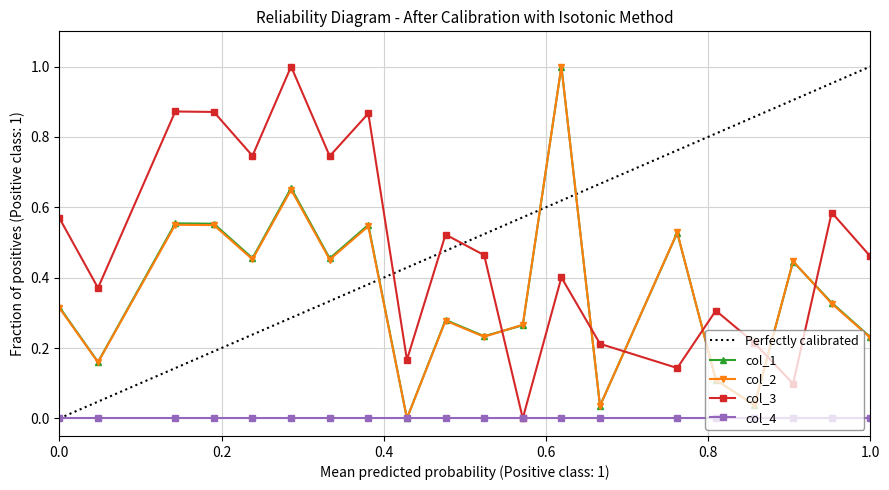

At which category is the sum across all series the highest?

13